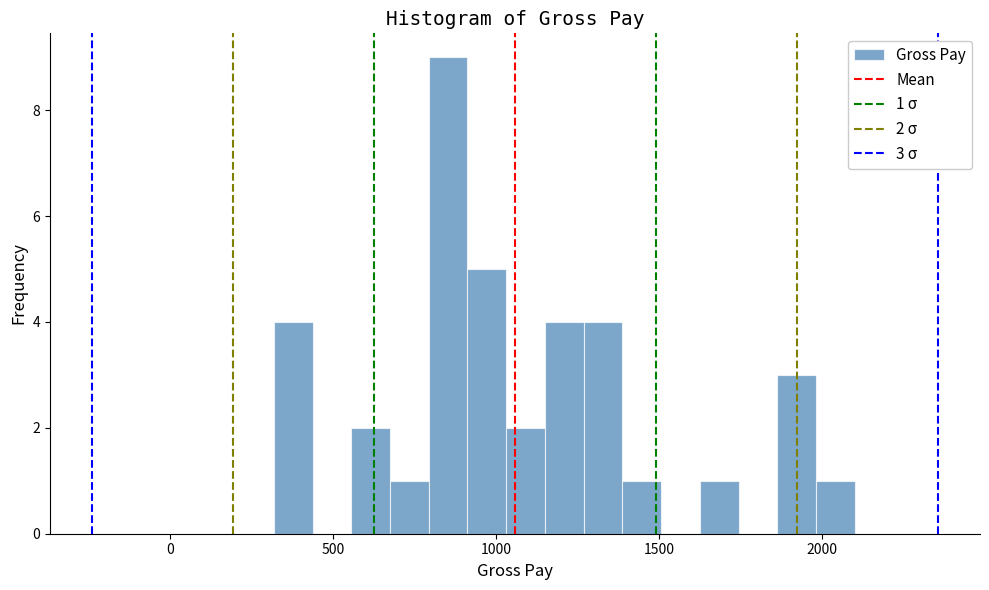

Read against the x-axis, roughly where is the centre of the tallest bar?

850